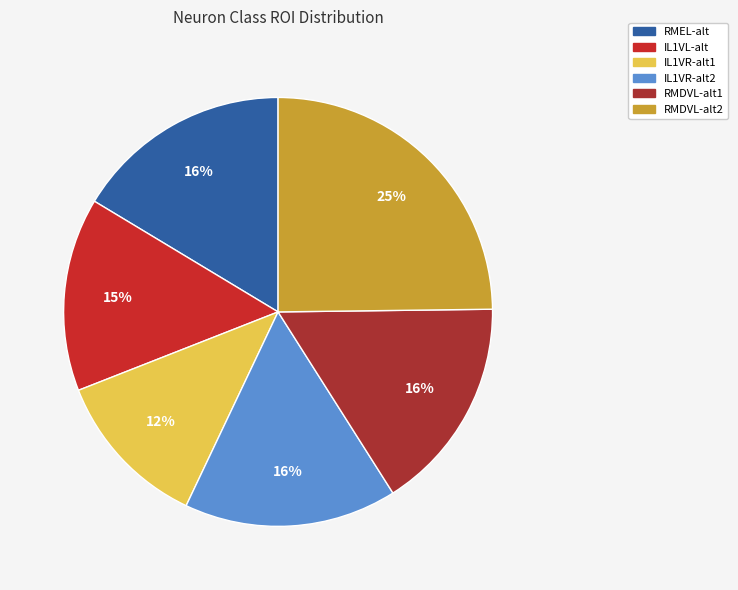

What percentage is the IL1VL-alt slice, to the nearest percent?

15%